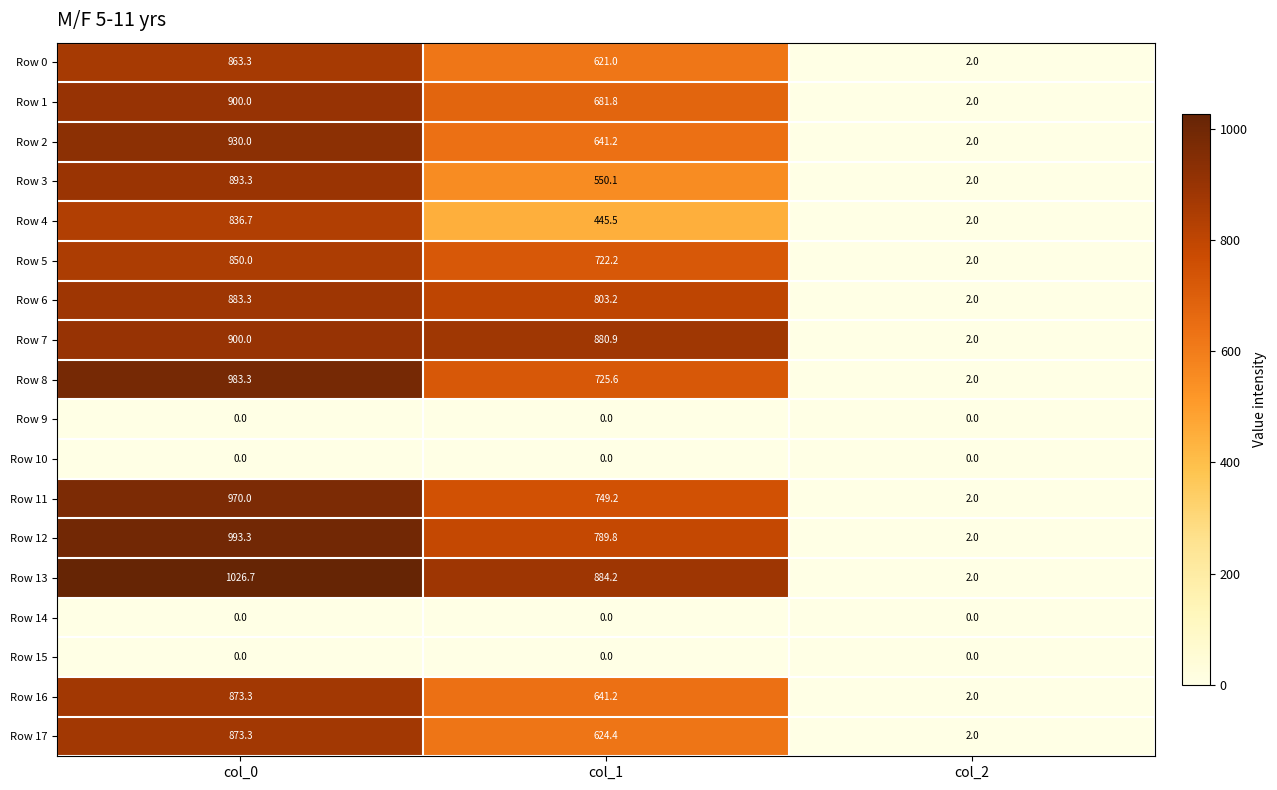

At which label does Row 1 first exceed 681?

col_0